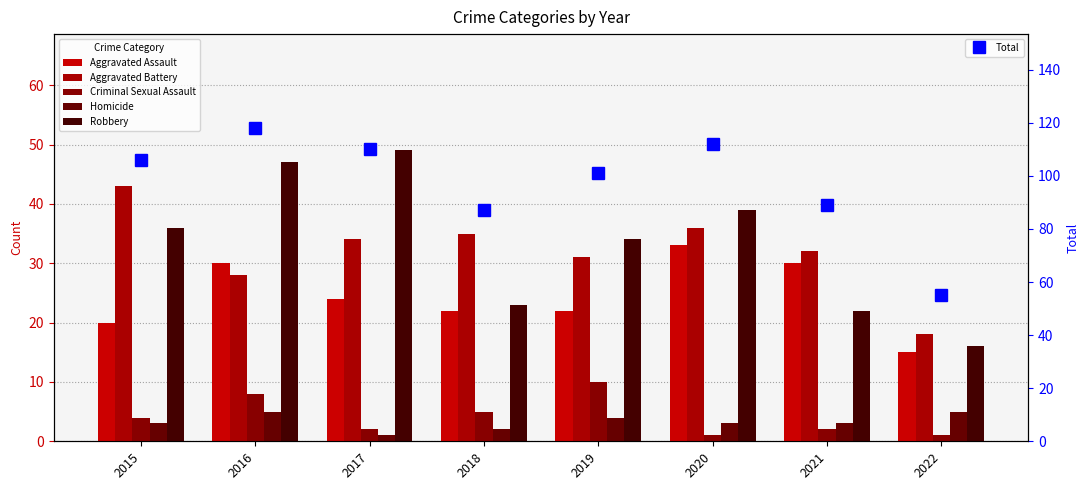

What is the difference between the maximum and minimum values in the Aggravated Battery series?

25